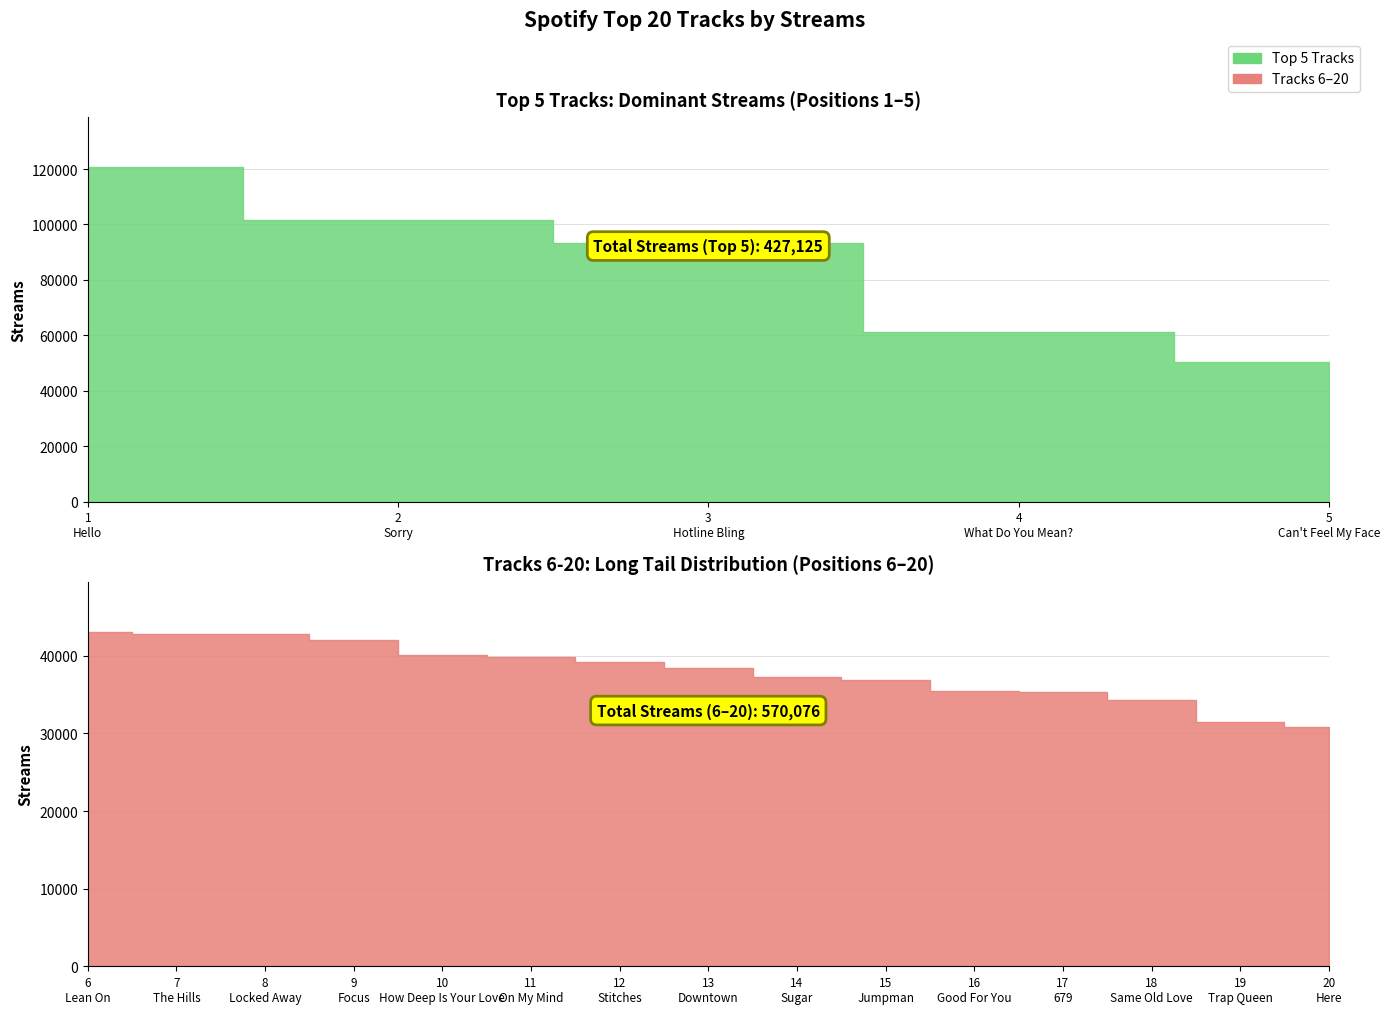

What value does the data have at 20?

30806